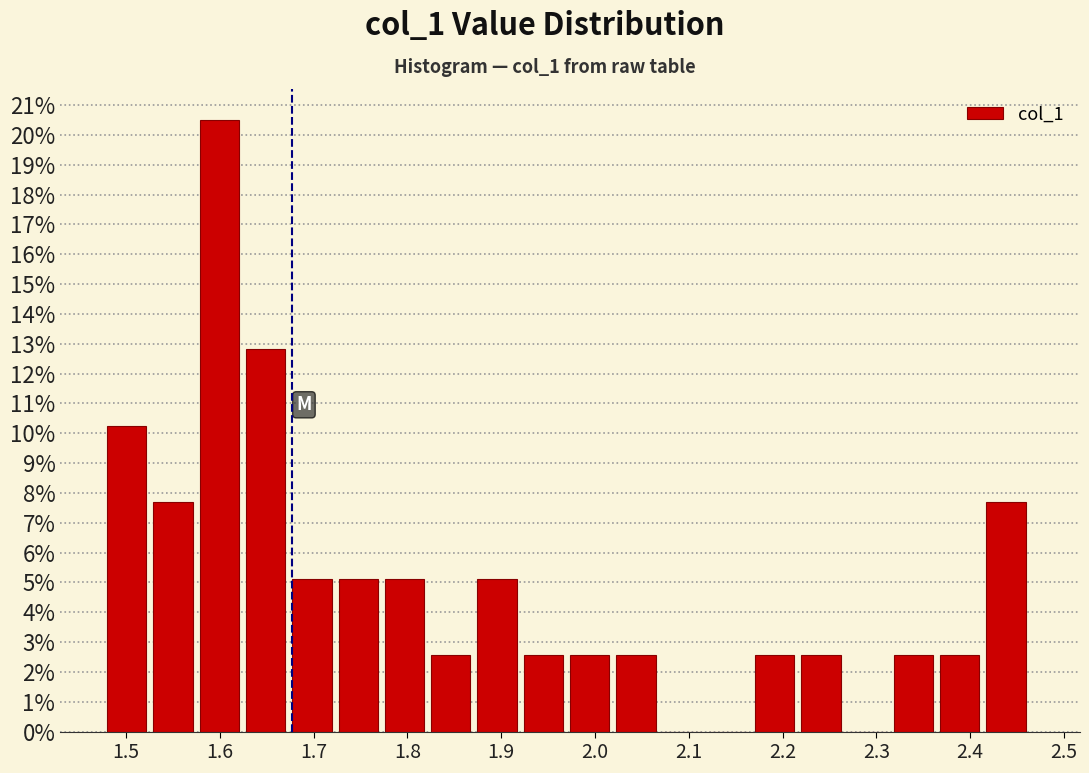

Reading left to right, transcribe this chart: for each bar, give the range it covers on the x-axis and its height. Neither the bar edges nor the heights are printed on the chart, so give them approximately, as read against the axes.

1.48 to 1.53: 10.3
1.53 to 1.58: 7.7
1.58 to 1.63: 20.5
1.63 to 1.68: 12.8
1.68 to 1.73: 5.1
1.73 to 1.78: 5.1
1.78 to 1.83: 5.1
1.83 to 1.87: 2.6
1.87 to 1.92: 5.1
1.92 to 1.97: 2.6
1.97 to 2.02: 2.6
2.02 to 2.07: 2.6
2.07 to 2.12: 0
2.12 to 2.17: 0
2.17 to 2.22: 2.6
2.22 to 2.27: 2.6
2.27 to 2.32: 0
2.32 to 2.37: 2.6
2.37 to 2.42: 2.6
2.42 to 2.47: 7.7